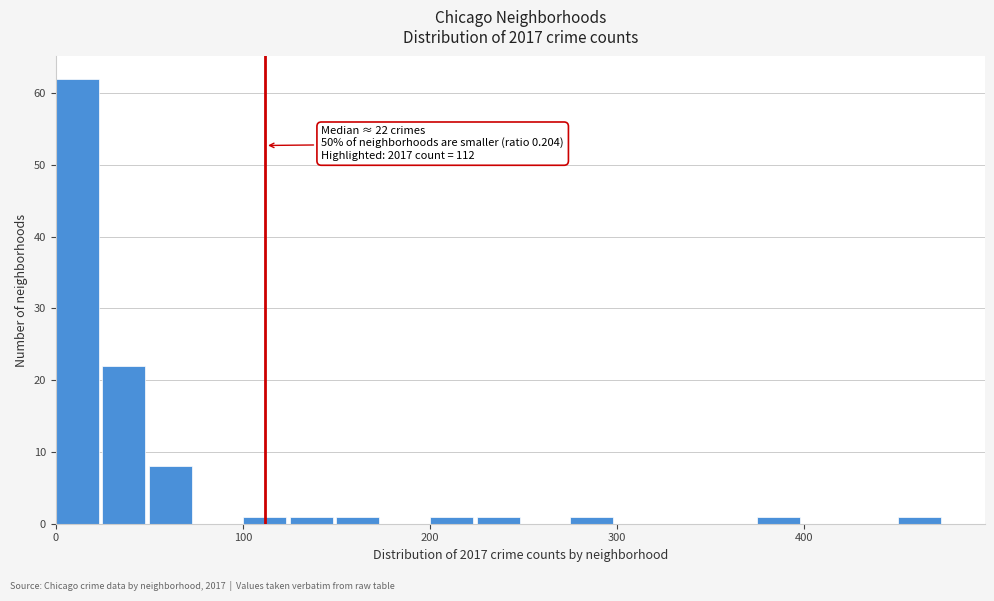

Around what value on the x-axis is the tallest bar? Give the approximate position of its centre, as read against the axis.

10